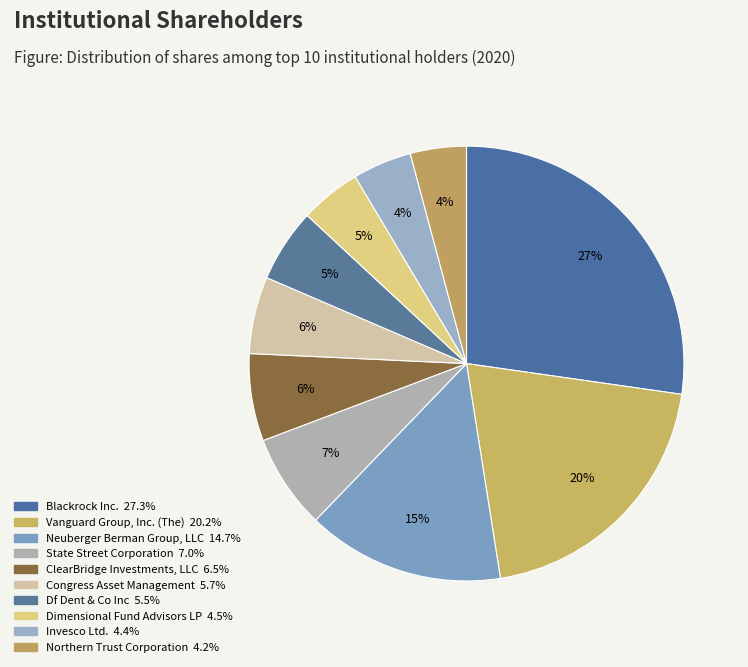

To the nearest percent, what is the difference between the Df Dent & Co Inc and Blackrock Inc. slice percentages?

22%